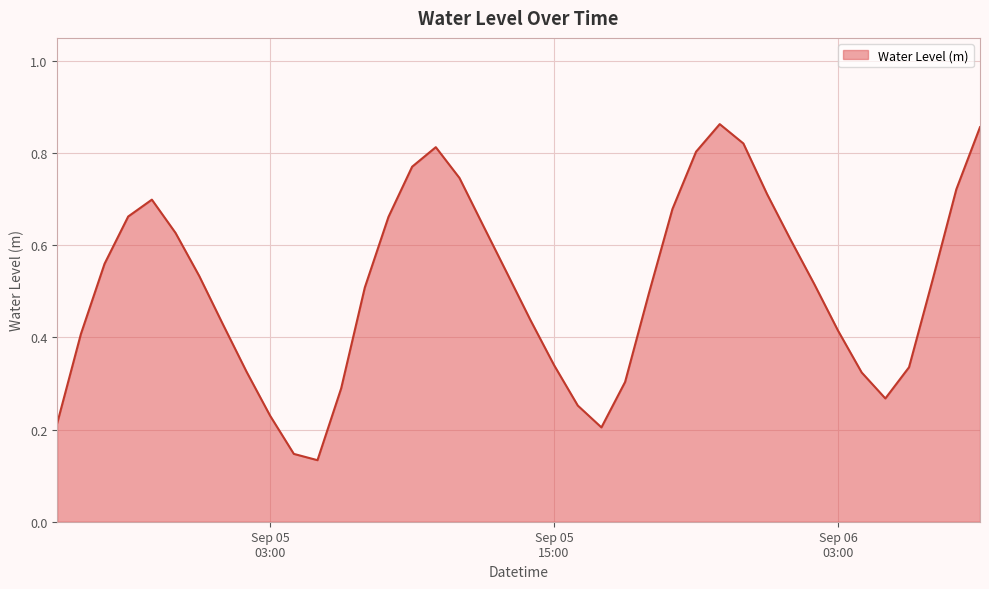

At which label is the value closest to 0?

2024-09-05 05:00:00